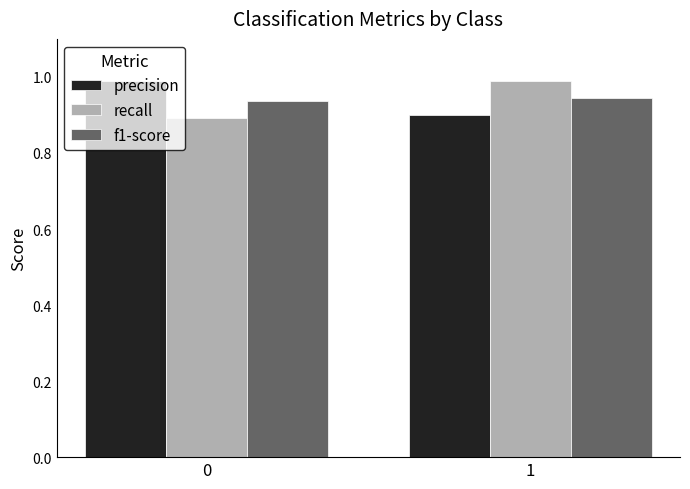

What is the difference between the highest and lowest values at 0?

0.1